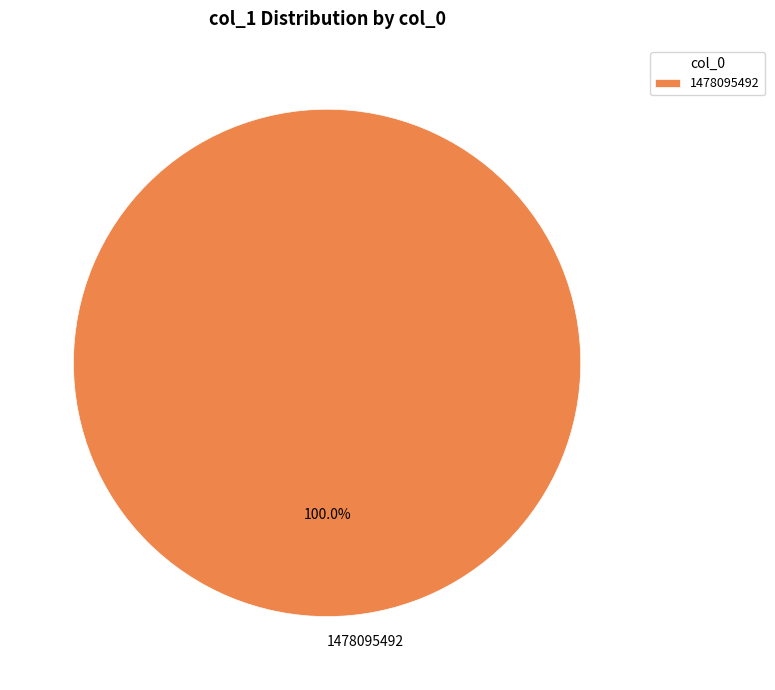

Rank the categories by value from highest to lowest.

1478095492